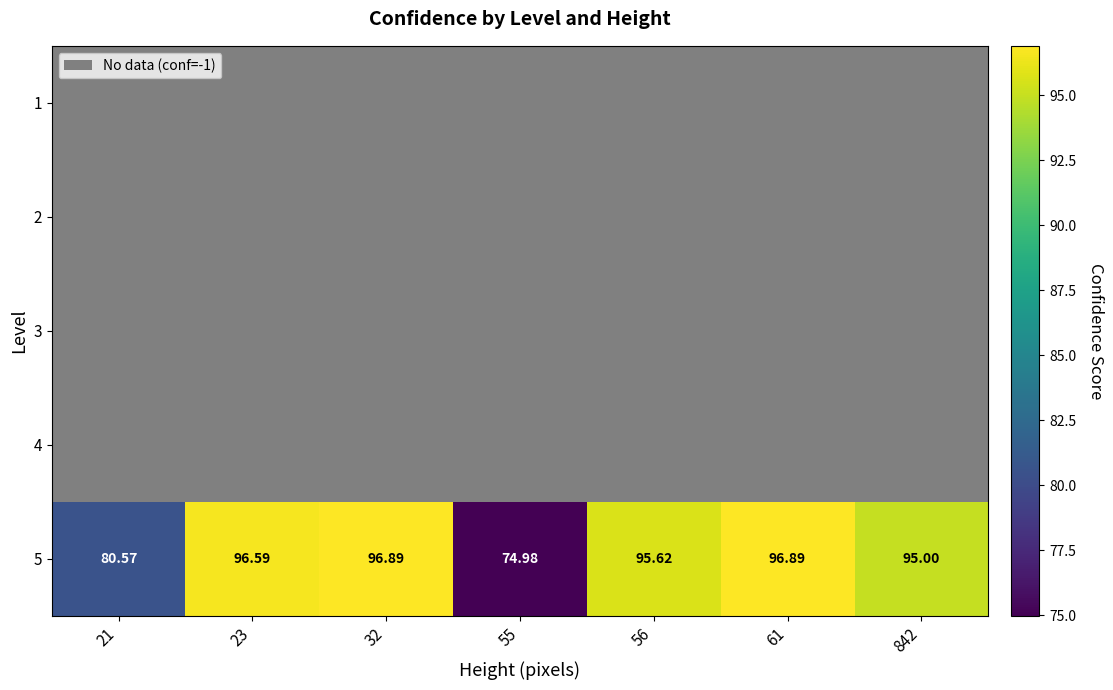

How many series are shown in this chart?

5